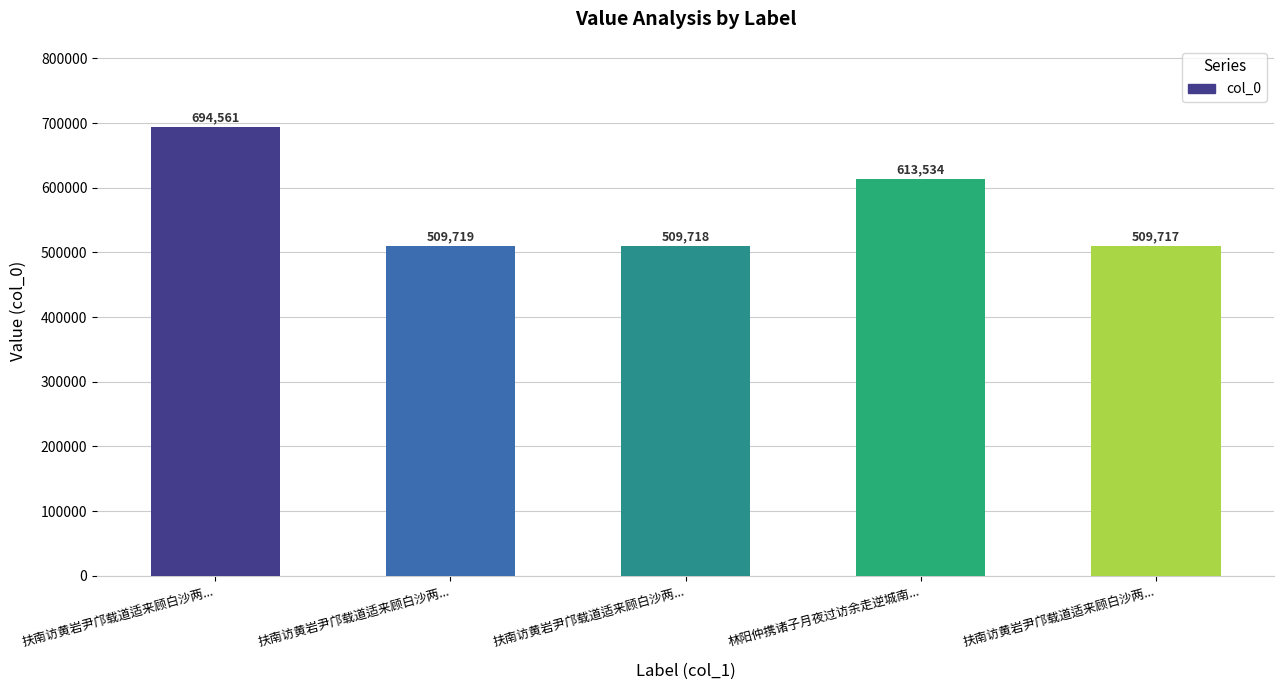

Count the number of categories in the chart.

5